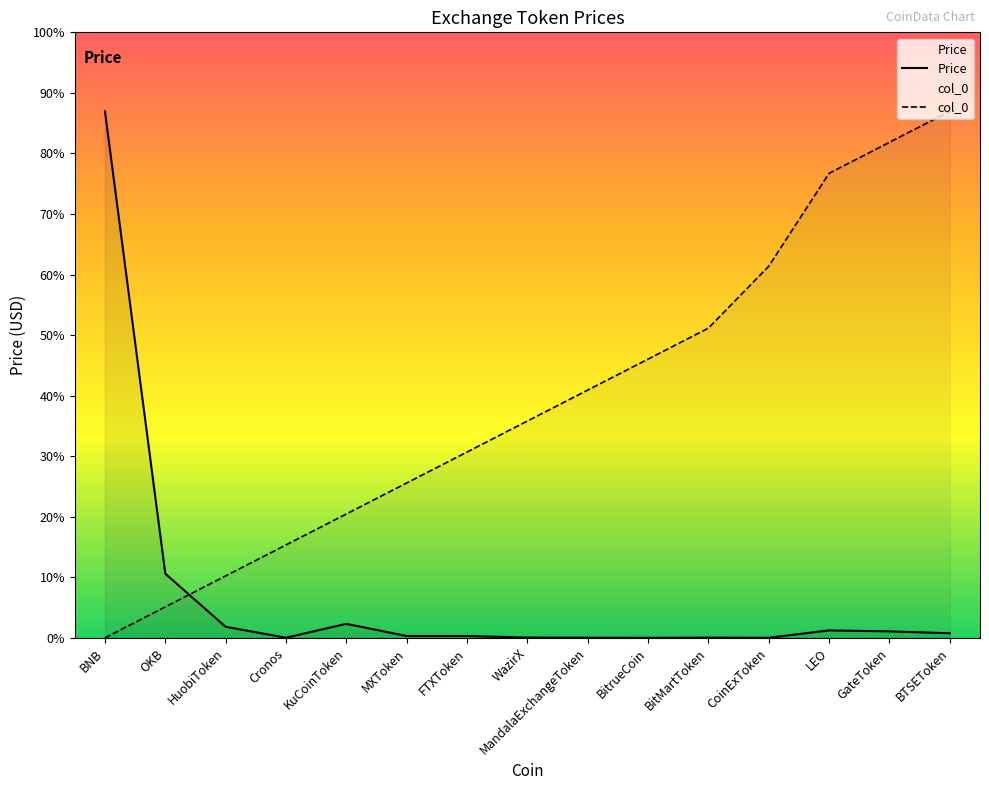

How many times do Price and col_0 cross each other?

1